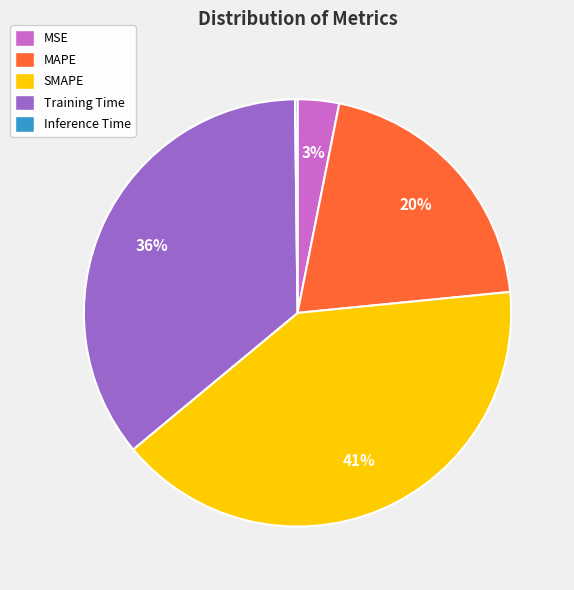

Is there any slice that represents more than half of the pie?

No